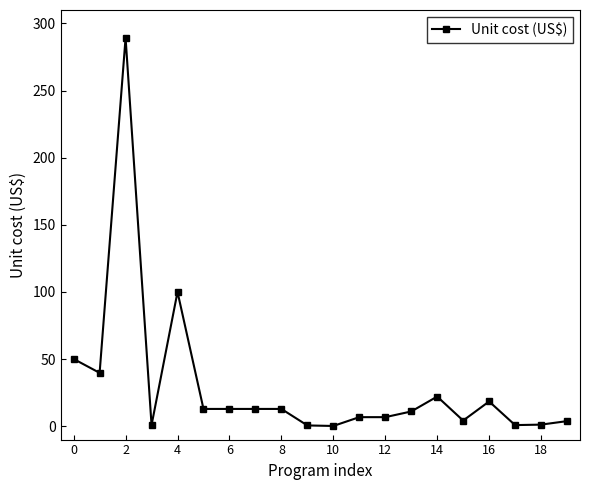

How many distinct data groups are displayed?

1